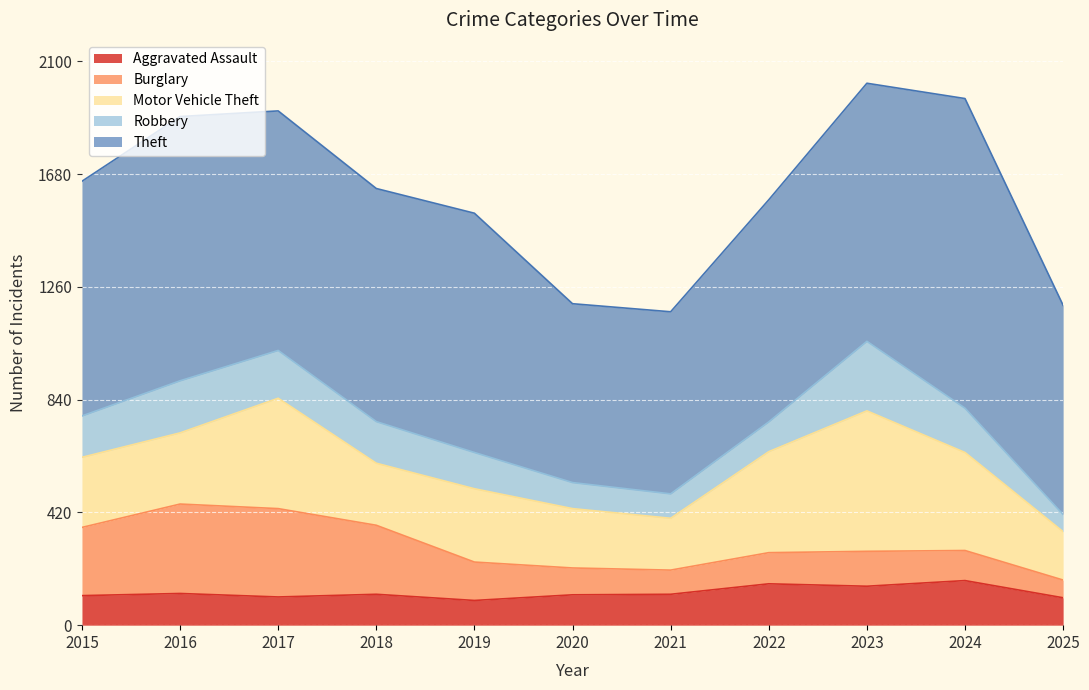

Reading left to right, transcribe all the data shown in this chart.

Aggravated Assault: 2015=110	2016=118	2017=105	2018=115	2019=92	2020=113	2021=115	2022=154	2023=145	2024=166	2025=102
Burglary: 2015=254	2016=333	2017=329	2018=257	2019=143	2020=100	2021=90	2022=116	2023=130	2024=112	2025=66
Motor Vehicle Theft: 2015=261	2016=265	2017=411	2018=231	2019=273	2020=221	2021=193	2022=376	2023=523	2024=365	2025=180
Robbery: 2015=154	2016=194	2017=178	2018=155	2019=135	2020=97	2021=91	2022=111	2023=259	2024=165	2025=64
Theft: 2015=874	2016=984	2017=892	2018=868	2019=891	2020=666	2021=678	2022=827	2023=961	2024=1153	2025=779